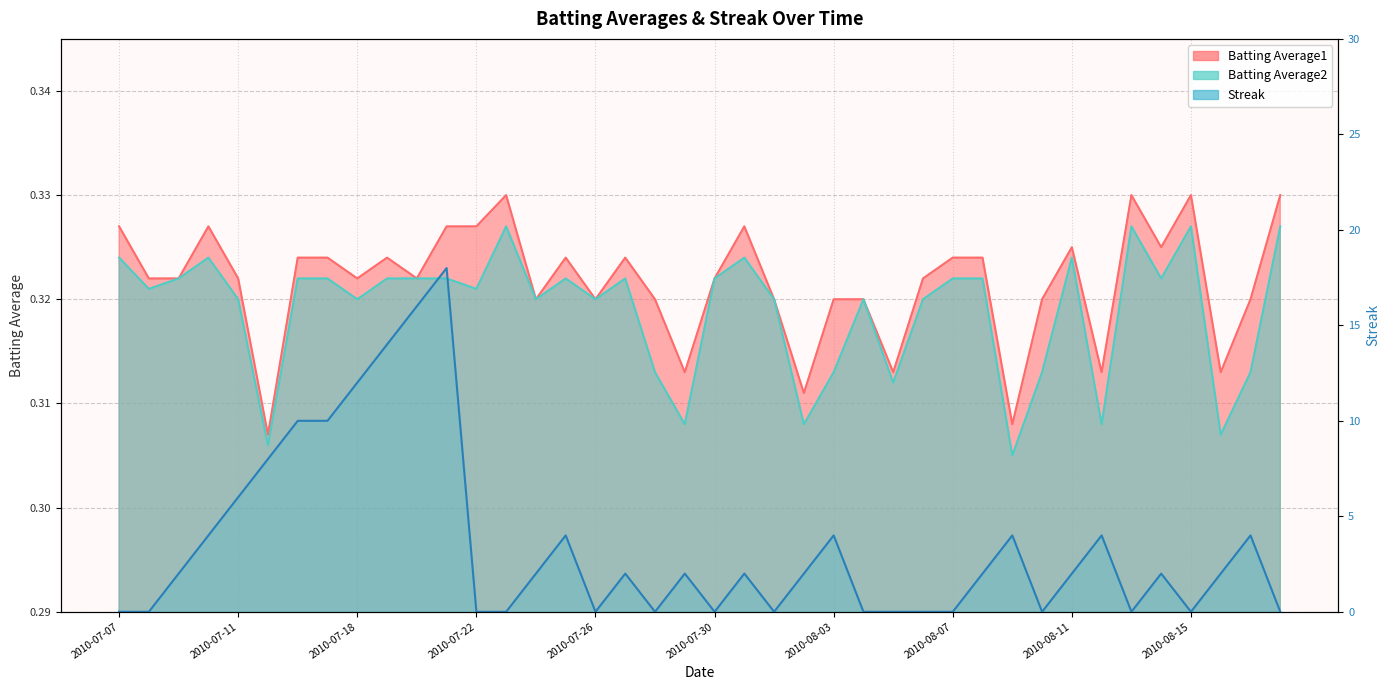

What is the average value of the Batting Average2 series?

0.3